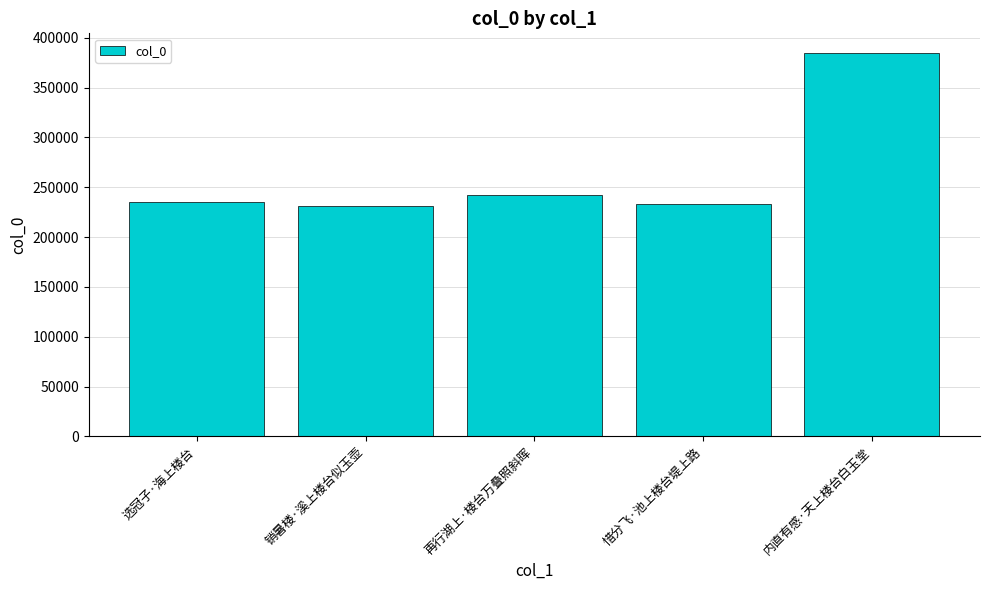

Reading left to right, list all the values displayed in this chart.

选冠子·海上楼台=235456	销暑楼·溪上楼台似玉壶=230966	再行湖上·楼台万叠照斜晖=242386	惜分飞·池上楼台堤上路=233296	内直有感·天上楼台白玉堂=385250